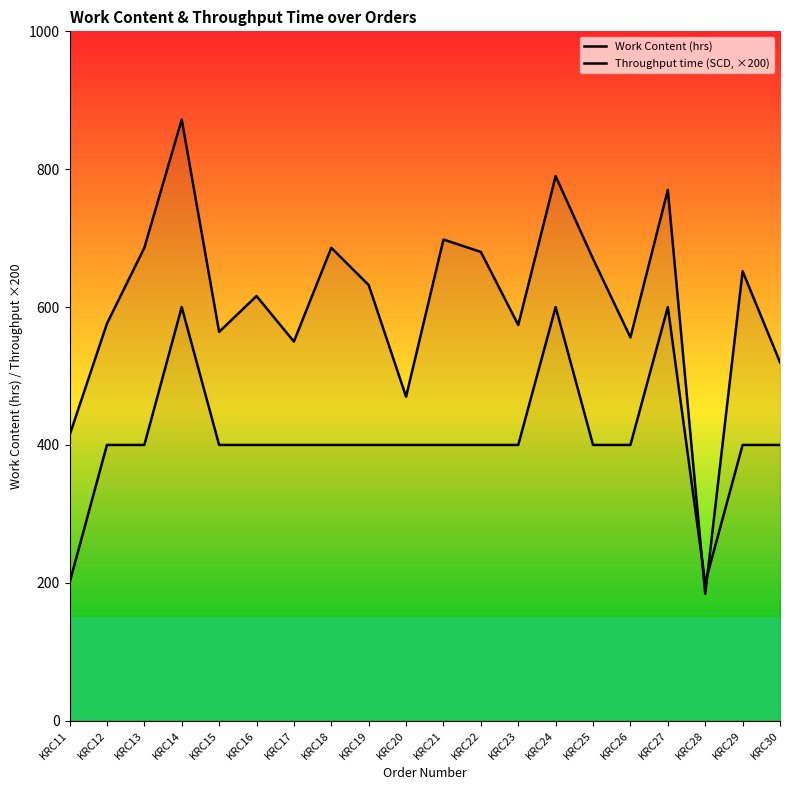

Reading left to right, extract all data points from this chart.

Work Content (hrs): KRC11=414	KRC12=576	KRC13=686	KRC14=872	KRC15=564	KRC16=616	KRC17=550	KRC18=686	KRC19=632	KRC20=470	KRC21=698	KRC22=680	KRC23=574	KRC24=790	KRC25=670	KRC26=556	KRC27=770	KRC28=184	KRC29=652	KRC30=520
Throughput time (SCD, ×200): KRC11=200	KRC12=400	KRC13=400	KRC14=600	KRC15=400	KRC16=400	KRC17=400	KRC18=400	KRC19=400	KRC20=400	KRC21=400	KRC22=400	KRC23=400	KRC24=600	KRC25=400	KRC26=400	KRC27=600	KRC28=200	KRC29=400	KRC30=400